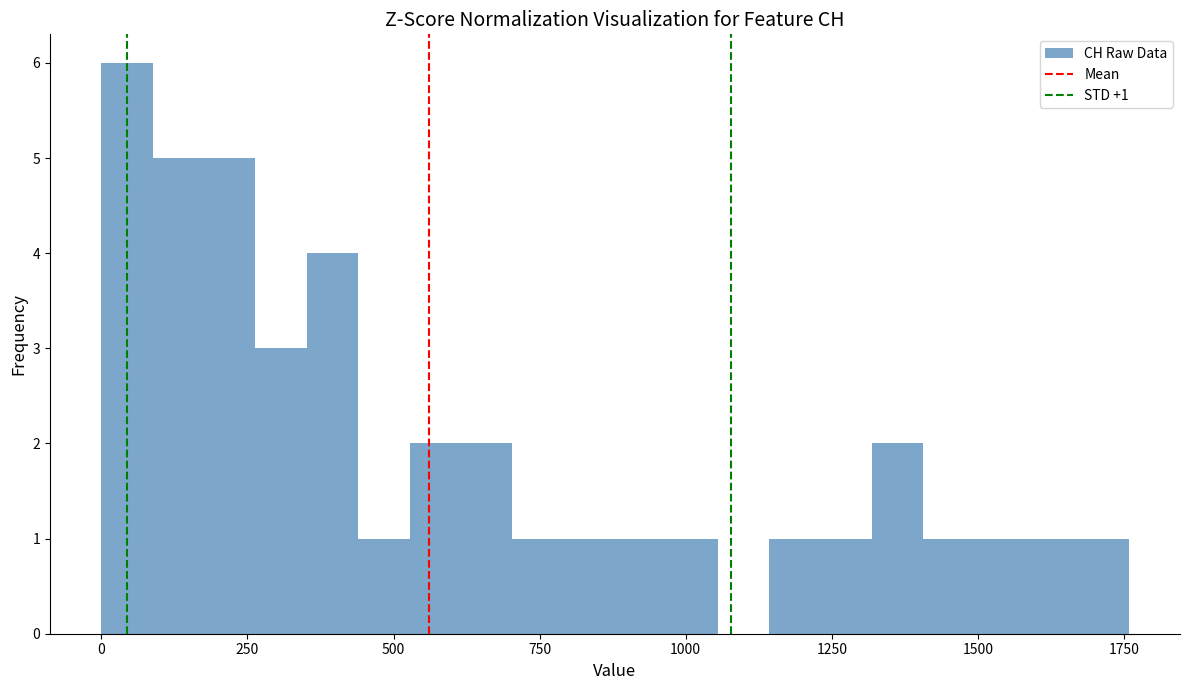

Read against the x-axis, roughly where is the centre of the tallest bar?

50